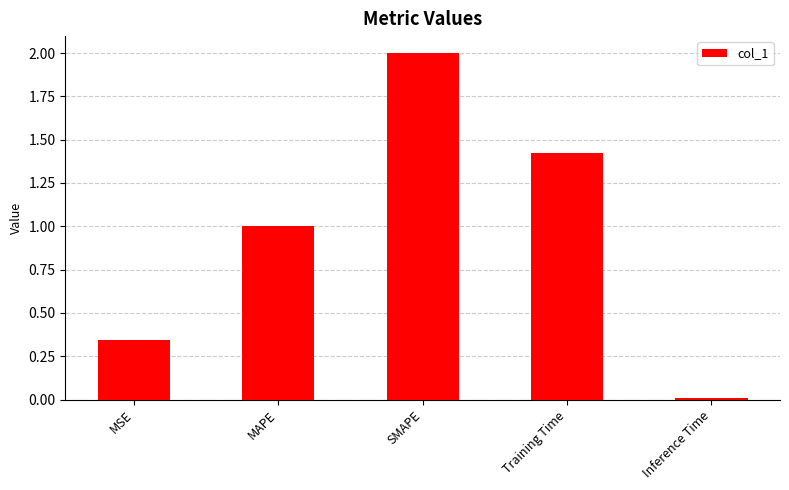

Are the bars horizontal?

No